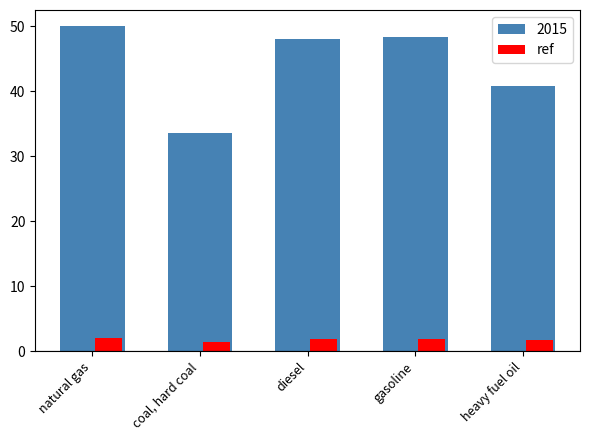

What position from the left is heavy fuel oil?

5